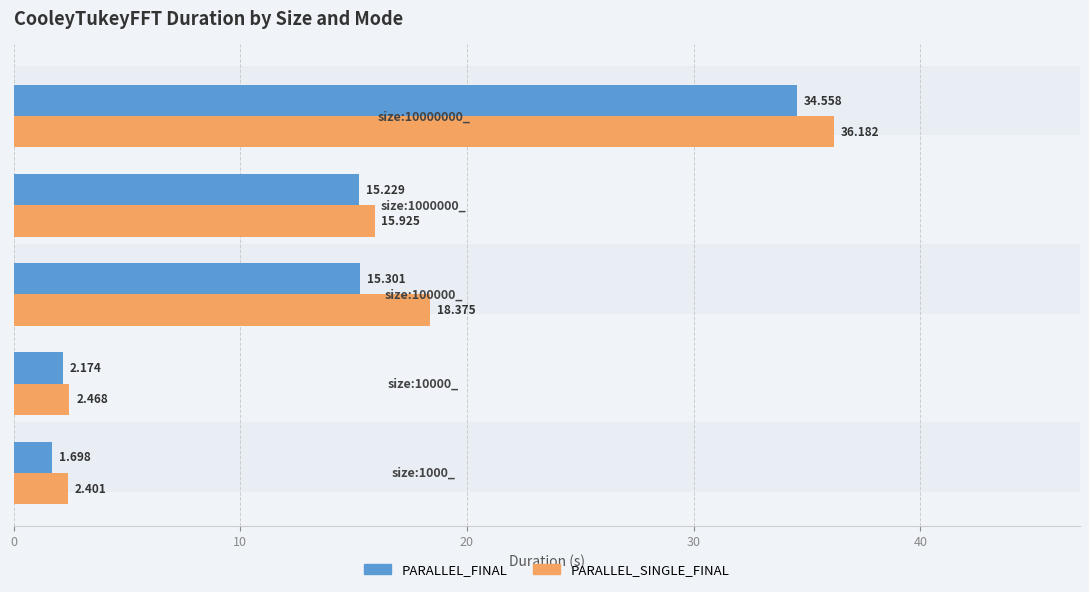

How many series are shown in this chart?

2